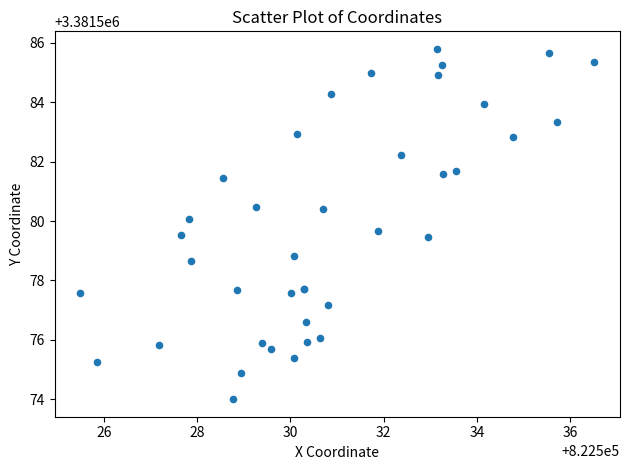

What Y value in the scatter plot is closest to 3381579?

3381578.8